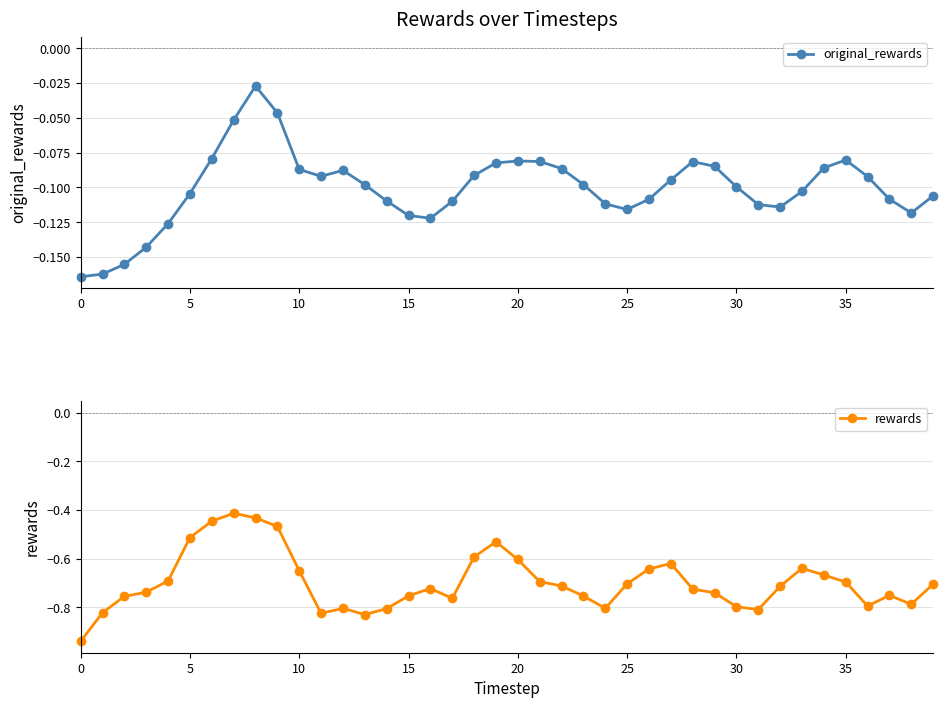

What is the difference between the maximum and minimum values in the rewards series?

0.5